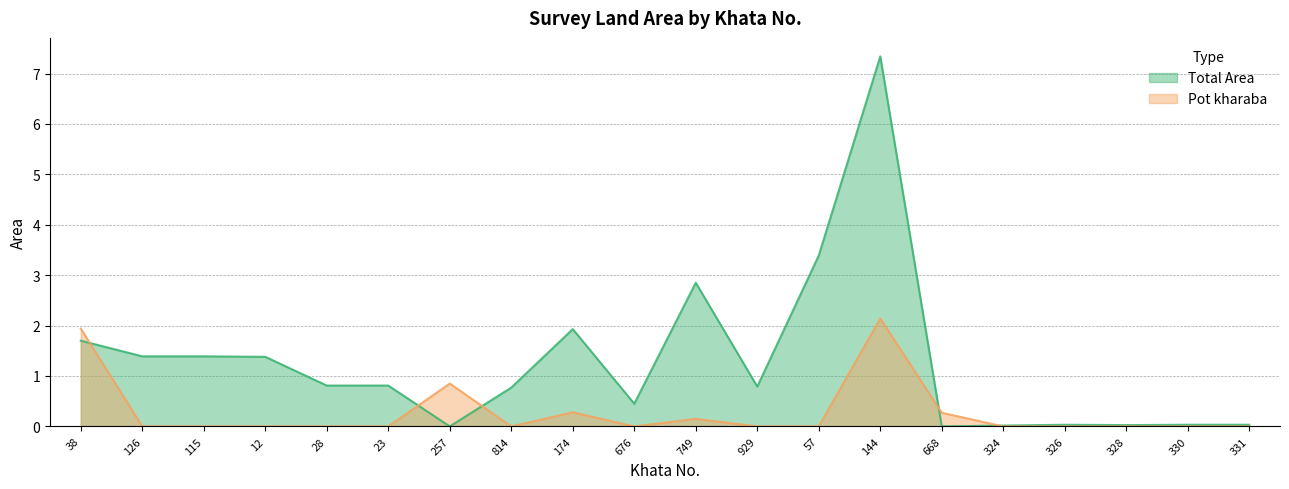

True or false: Total Area has more than 1 points higher than both neighbors.

True